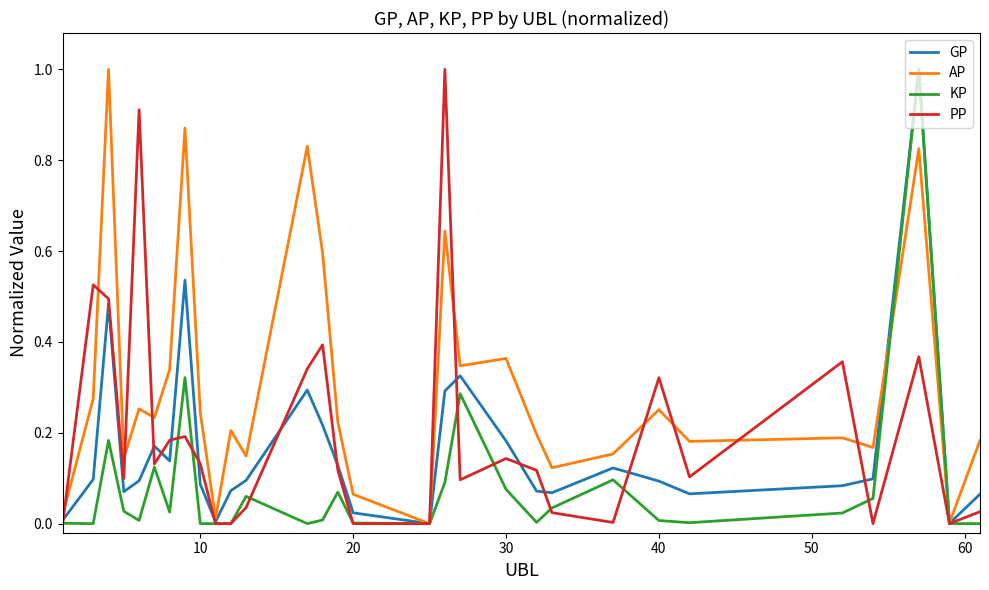

Which series has the largest total across all categories?

AP